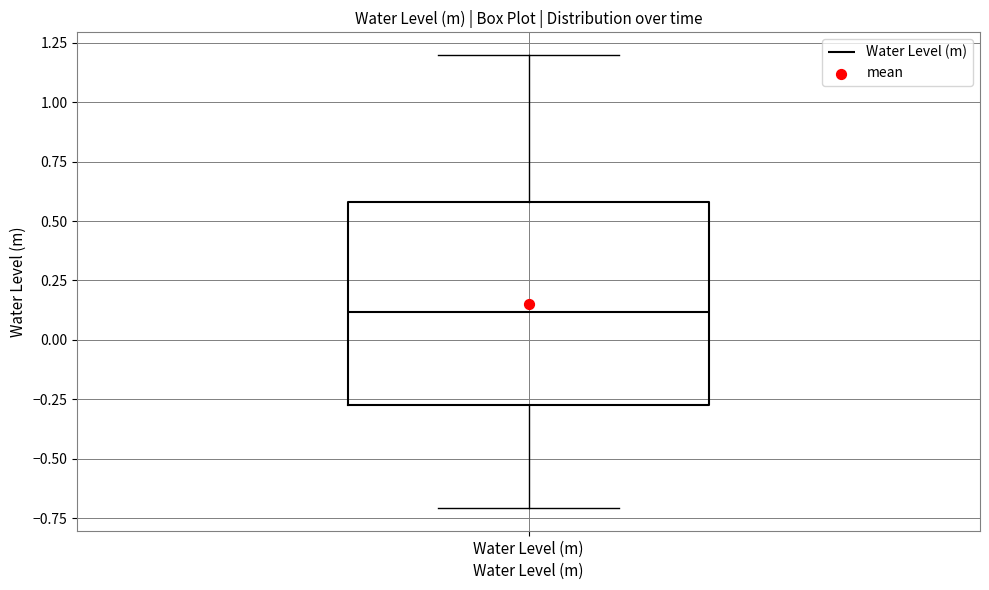

Where is the lower edge of the box for Water Level (m) on the y-axis? The values are not printed on the chart, so give them approximately, as read against the axis.

-0.25